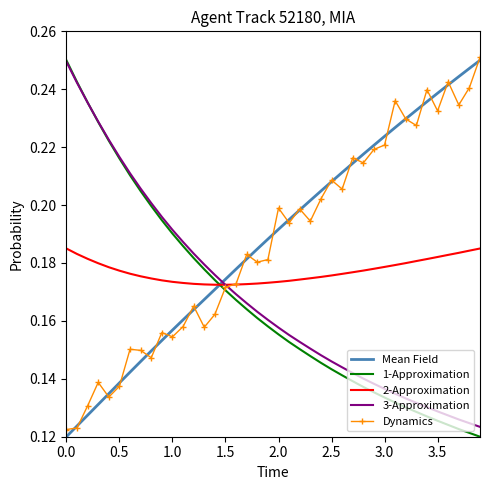

What are all the series names shown in the legend?

Mean Field, 1-Approximation, 2-Approximation, 3-Approximation, Dynamics